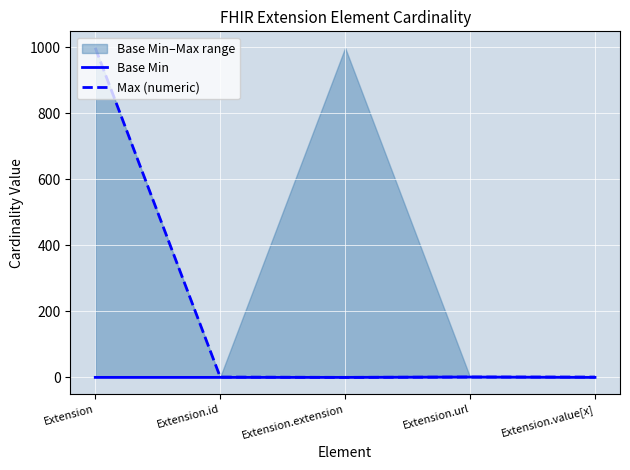

How many lines are shown in the chart?

2